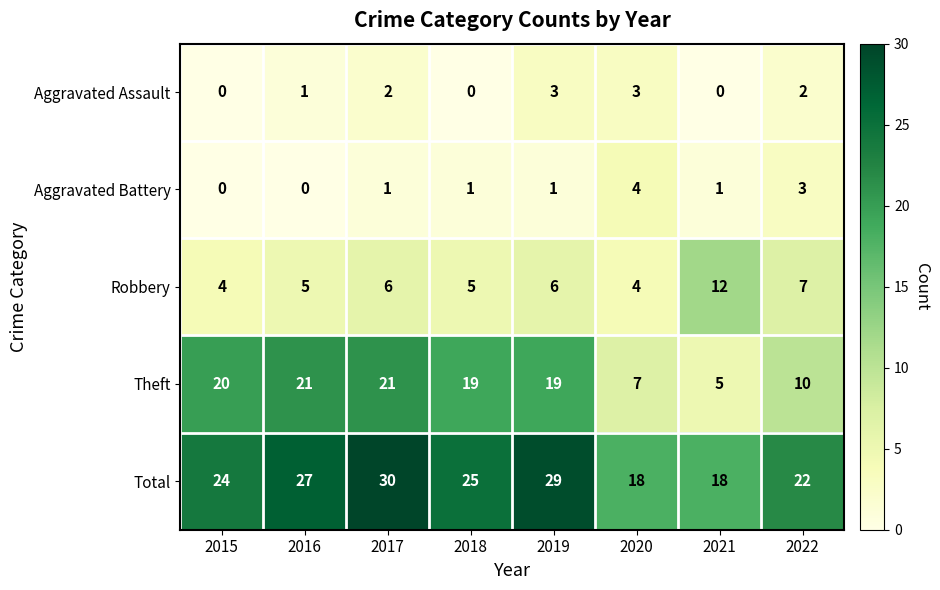

What is the sum of all Theft values?

122